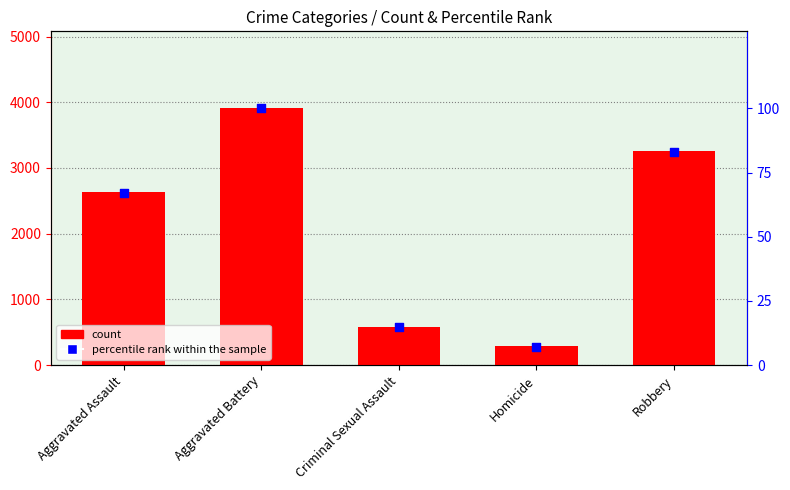

What is the total value across all series at Criminal Sexual Assault?

597